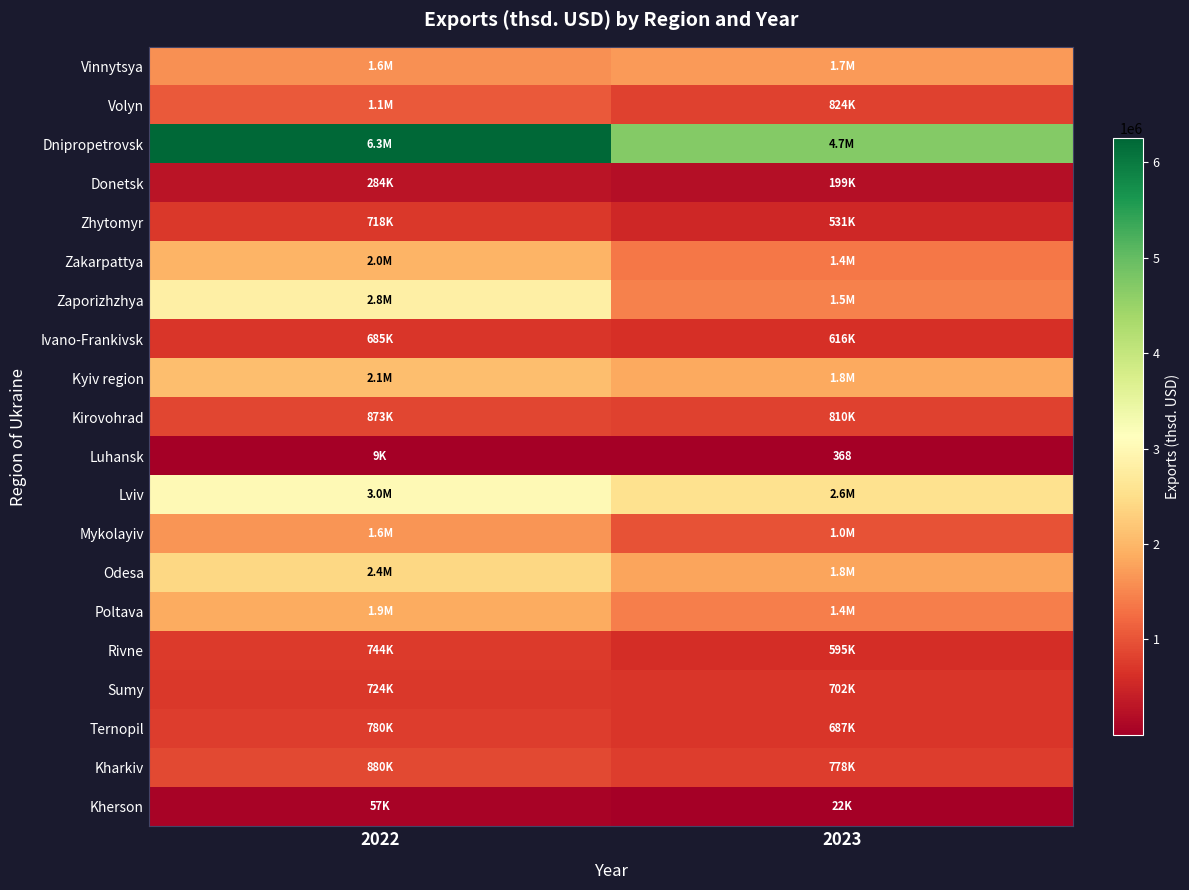

What is the sum of all Zhytomyr values?

1249239.7